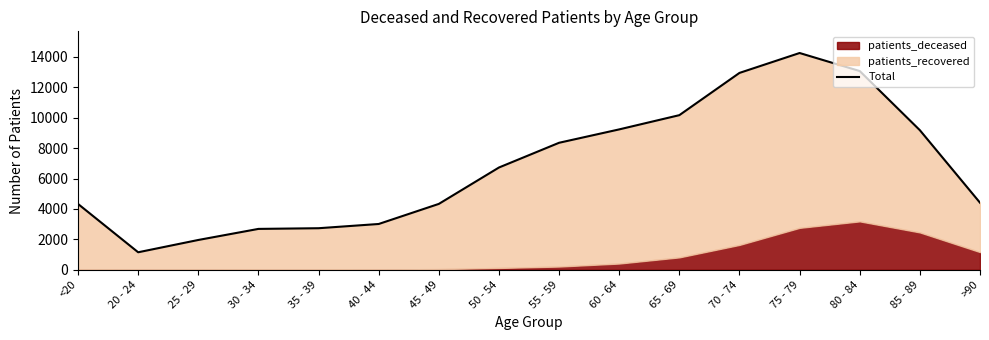

Reading left to right, list all the values displayed in this chart.

<20=4330	20 - 24=1152	25 - 29=1961	30 - 34=2689	35 - 39=2734	40 - 44=3012	45 - 49=4333	50 - 54=6727	55 - 59=8354	60 - 64=9234	65 - 69=10170	70 - 74=12949	75 - 79=14258	80 - 84=13071	85 - 89=9180	>90=4412